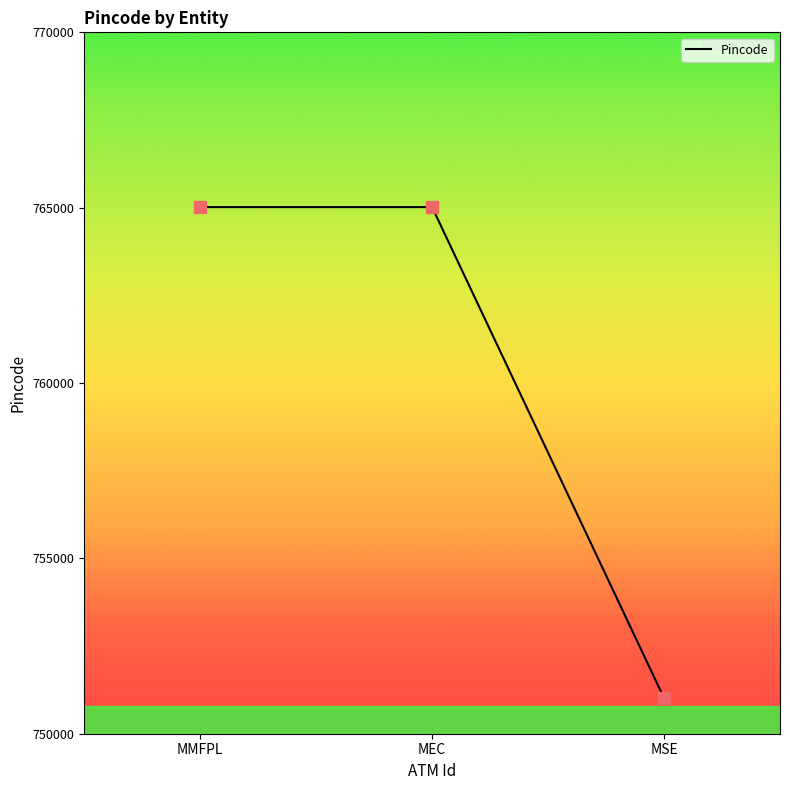

What is the change in value from MEC to MSE?

-14001